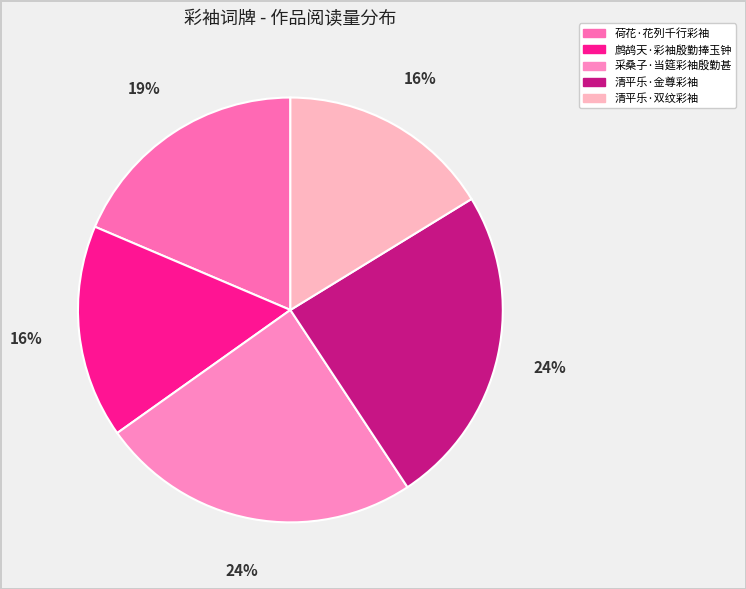

Which slice is the smallest?

鹧鸪天·彩袖殷勤捧玉钟